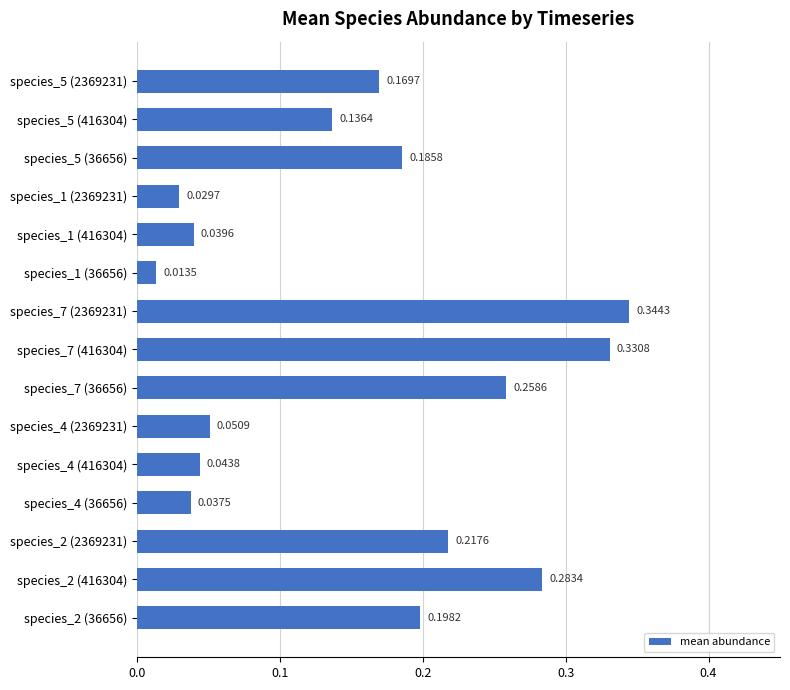

Which label corresponds to the smallest value in the chart?

species_1 (36656)